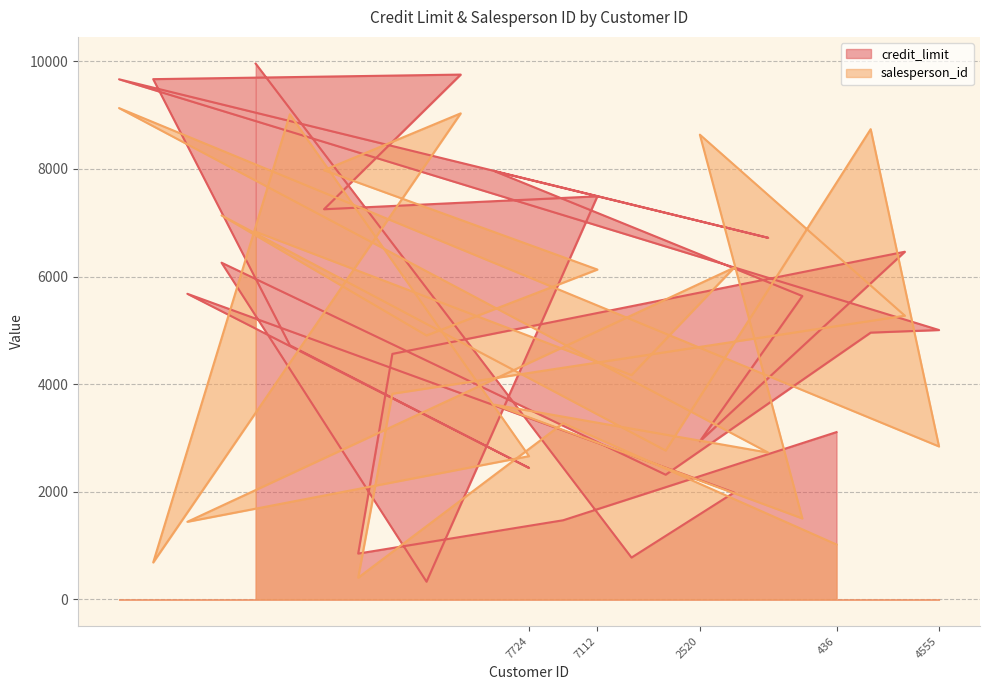

Reading left to right, what are all the values shown in this chart?

credit_limit: 4140=9667.4	7245=9669.7	7874=5679.8	6148=6258.2	9158=9957.3	7698=4723.1	7202=7251.7	1253=851.1	1508=4563.0	6305=327.8	7205=9754.5	3602=7956.4	7724=2443.1	1062=1470.5	7112=7491.8	9051=777.0	5252=2317.1	2520=2939.2	8174=1986.2	3736=6720.3	3455=5638.8	436=3109.1	4947=4958.1	1525=6461.9	4555=5006.6
salesperson_id: 4140=9132.0	7245=686.0	7874=1442.0	6148=7137.0	9158=6833.0	7698=9016.0	7202=7977.0	1253=403.0	1508=3822.0	6305=4906.0	7205=9034.0	3602=3618.0	7724=2662.0	1062=3275.0	7112=6131.0	9051=4169.0	5252=2767.0	2520=8638.0	8174=6165.0	3736=2728.0	3455=1504.0	436=1020.0	4947=8740.0	1525=5273.0	4555=2842.0